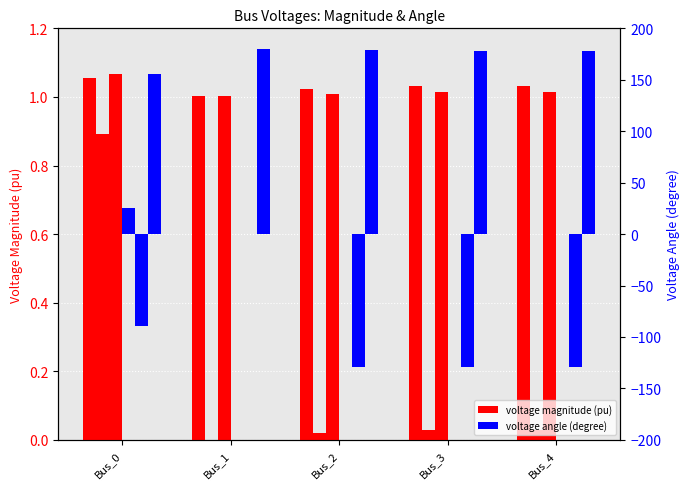

At which category is the sum across all series the highest?

Bus_1